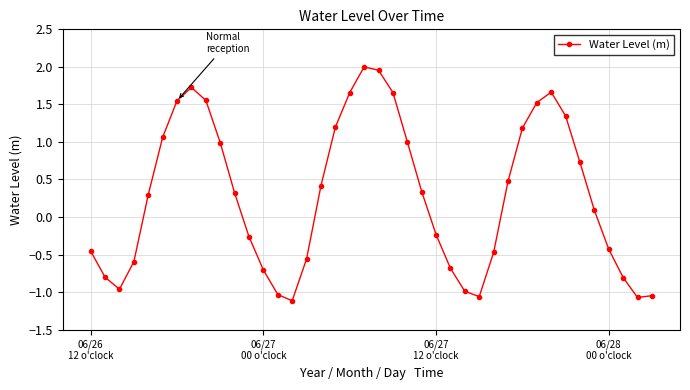

Does the chart have visible grid lines?

Yes